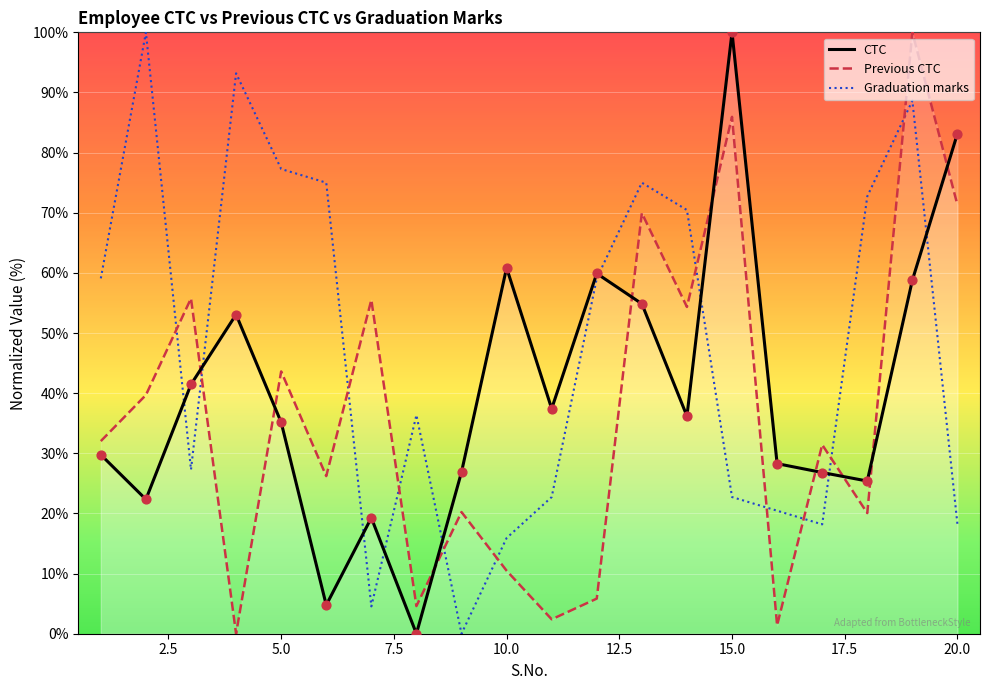

What are all the series names shown in the legend?

CTC, Previous CTC, Graduation marks